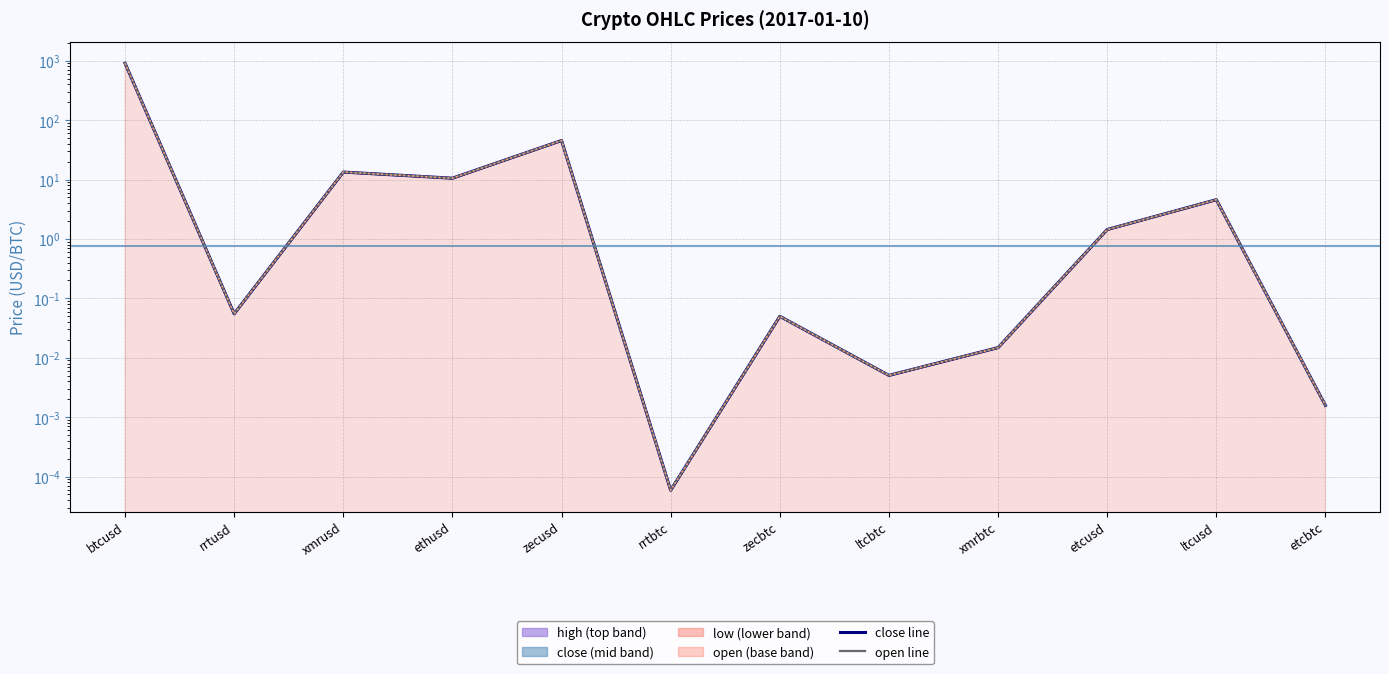

List the labels in order of close value, smallest first.

rrtbtc, etcbtc, ltcbtc, xmrbtc, zecbtc, rrtusd, etcusd, ltcusd, ethusd, xmrusd, zecusd, btcusd